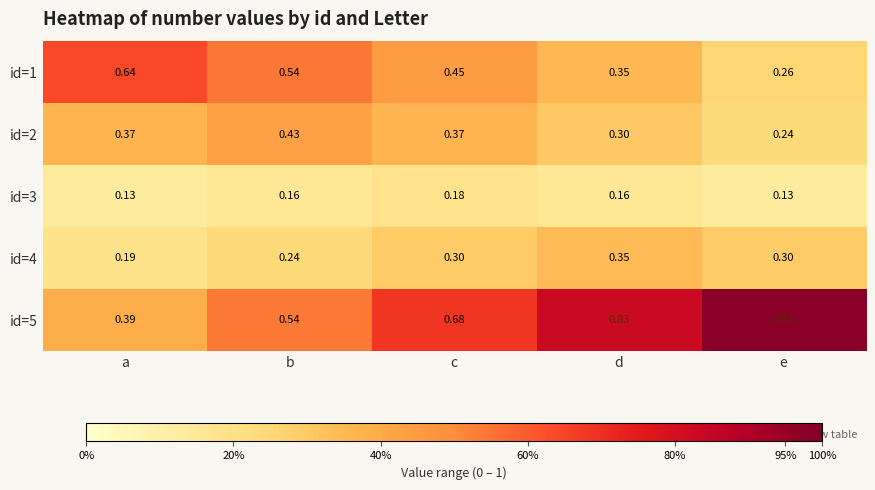

Which series has the largest range (max minus min)?

id=5